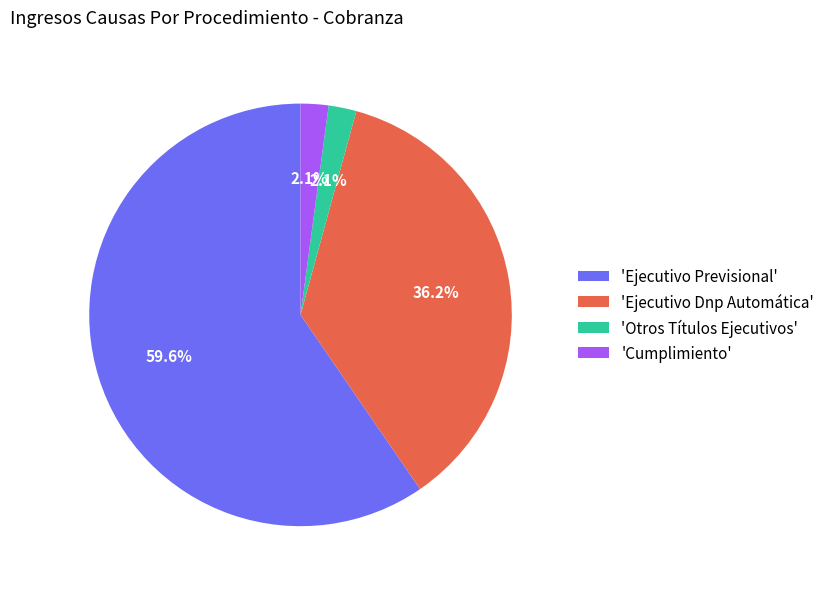

What percentage do 'Otros Títulos Ejecutivos' and 'Ejecutivo Dnp Automática' together represent?

38.3%